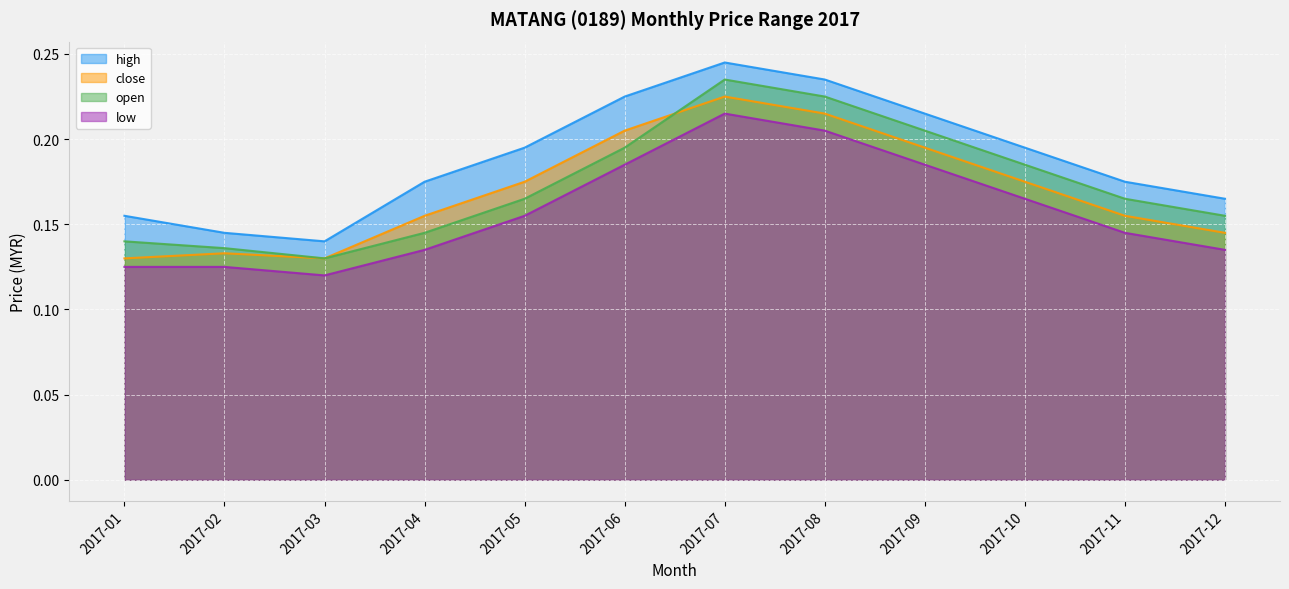

What is the difference between the close values at 2017-10 and 2017-07?

0.1